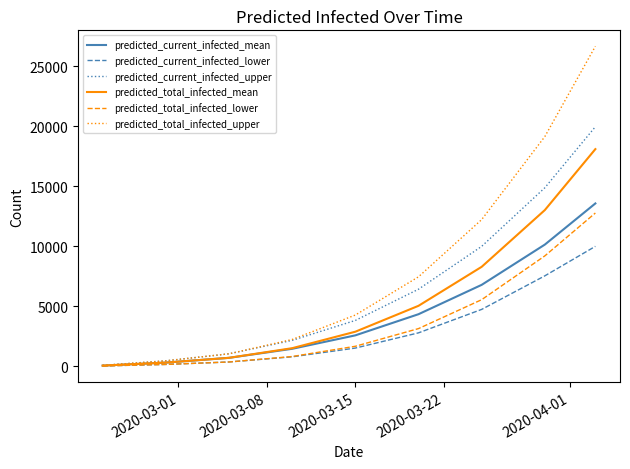

Which series has the largest total across all categories?

predicted_total_infected_upper